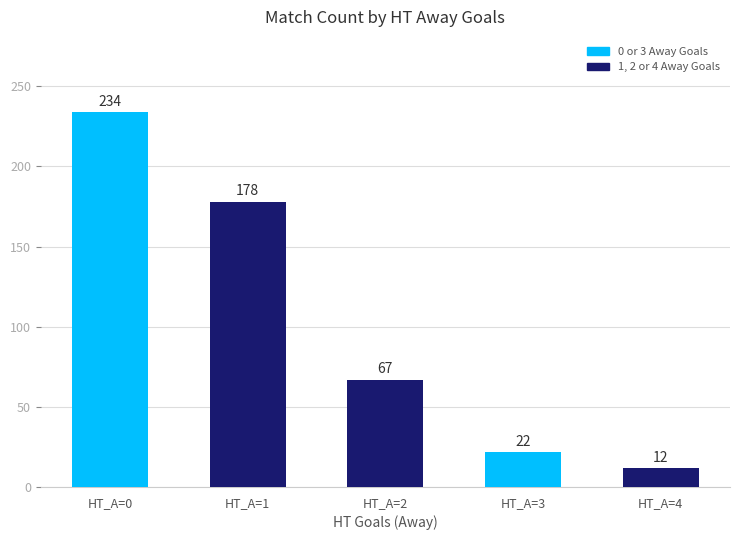

How many bars are there in total?

5